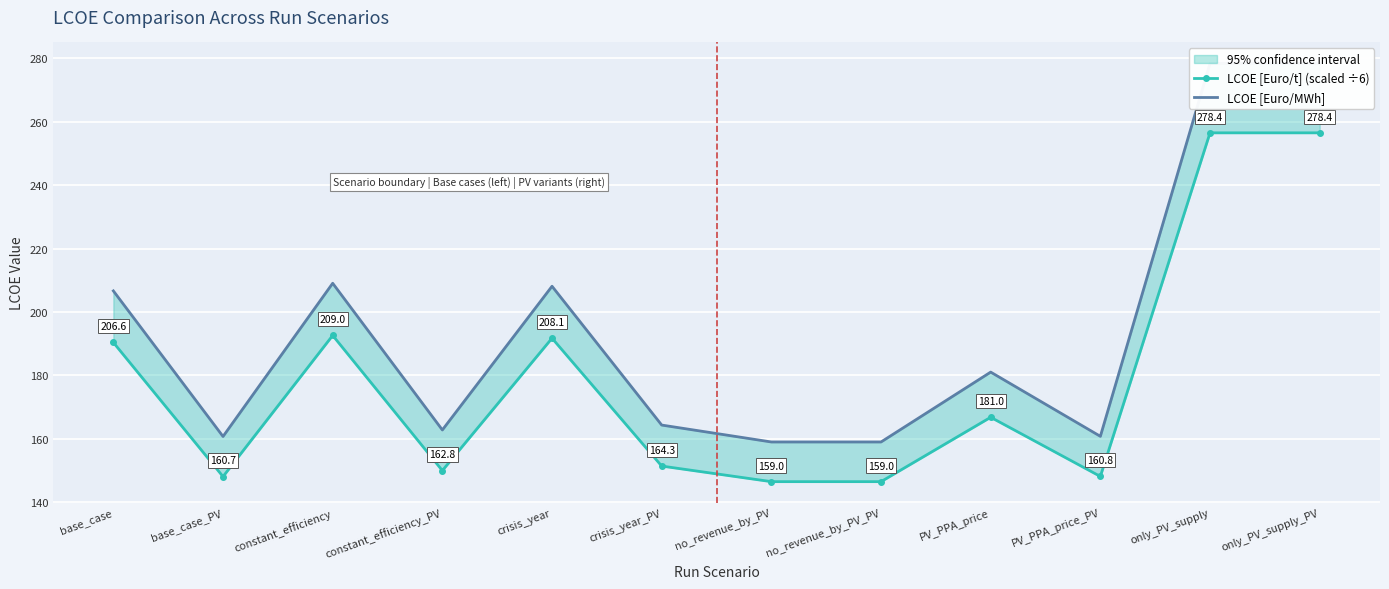

What is the minimum value for LCOE [Euro/t] (scaled ÷6)?

146.5